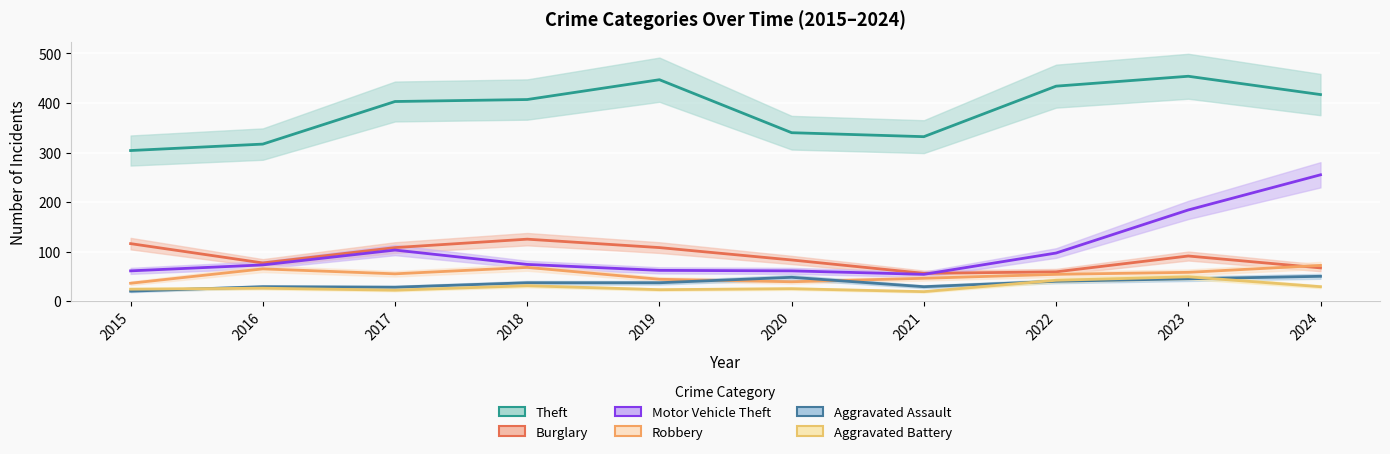

Count the number of data series in this chart.

6